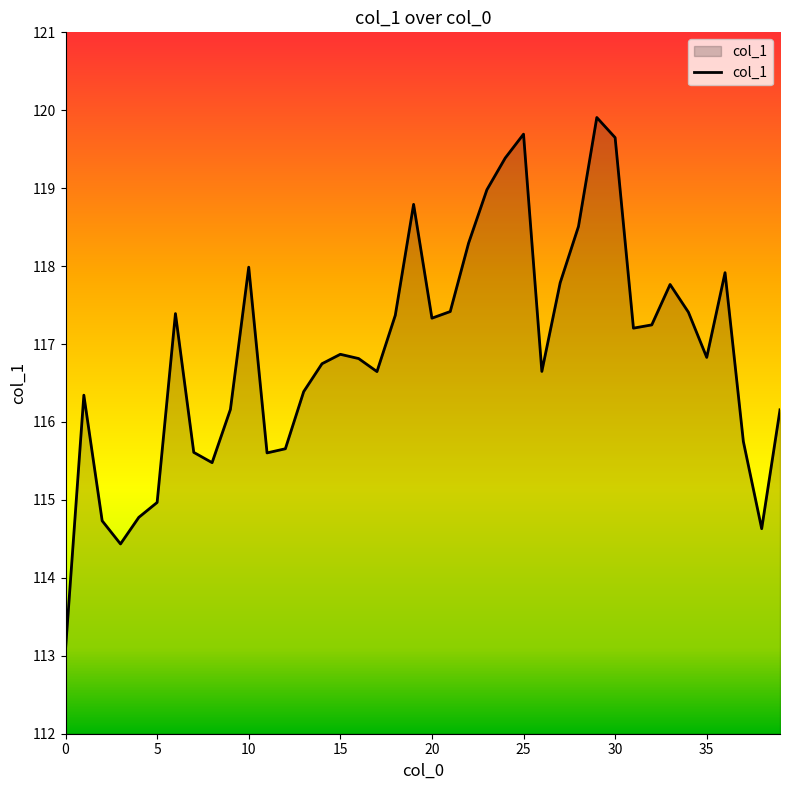

What is the maximum value shown in the chart?

119.9